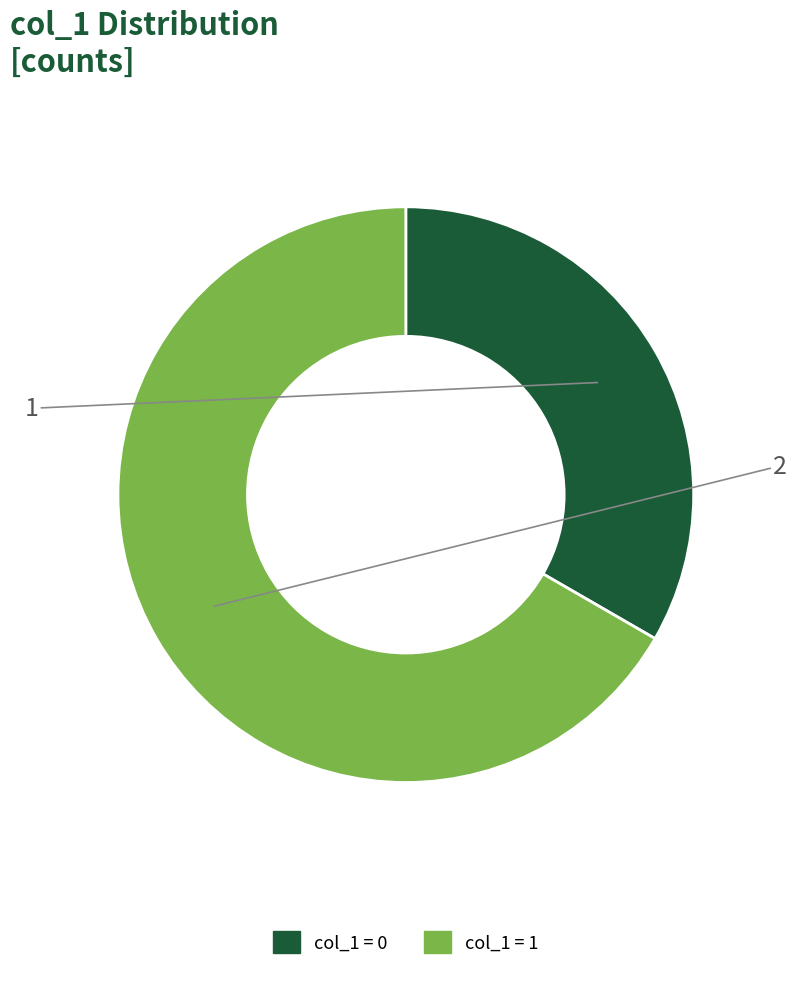

Is there a majority slice in this chart?

Yes